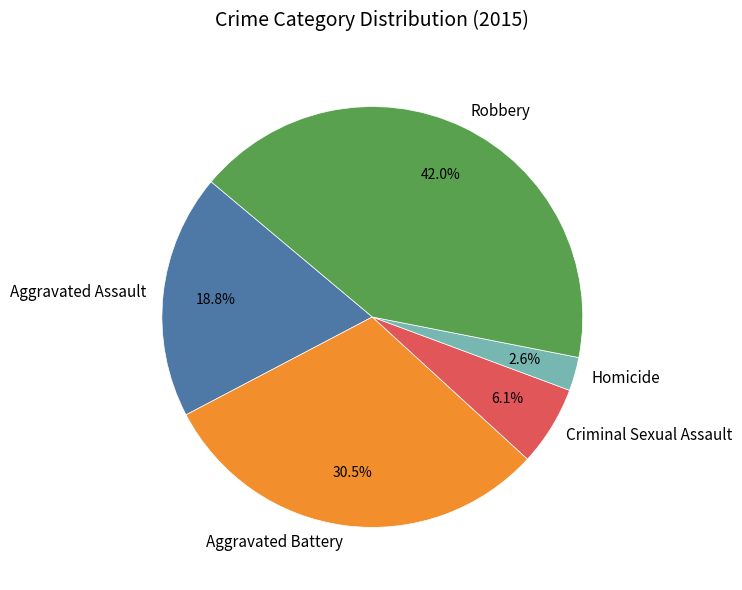

Rank the categories by value from lowest to highest.

Homicide, Criminal Sexual Assault, Aggravated Assault, Aggravated Battery, Robbery